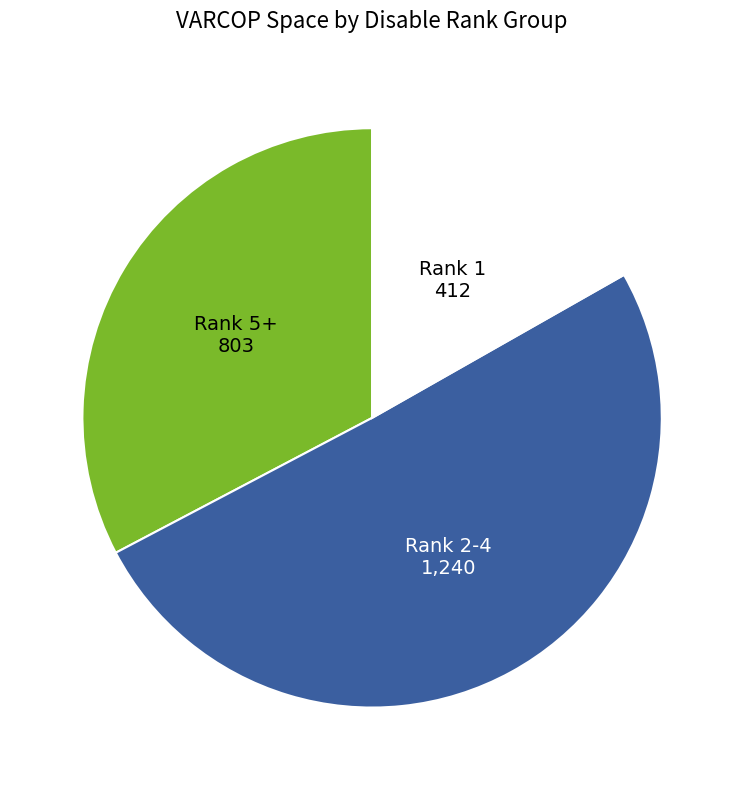

Approximately how many times larger is the value at Rank 2-4 compared to Rank 5+?

1.5